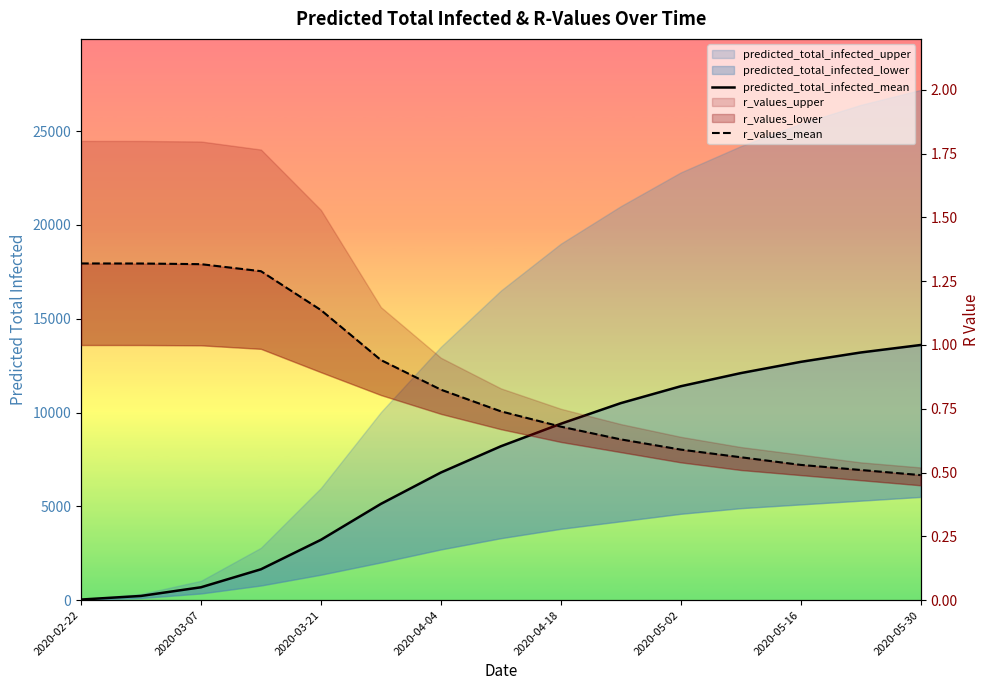

Read the predicted_total_infected_mean value at 2020-05-02.

11400.0